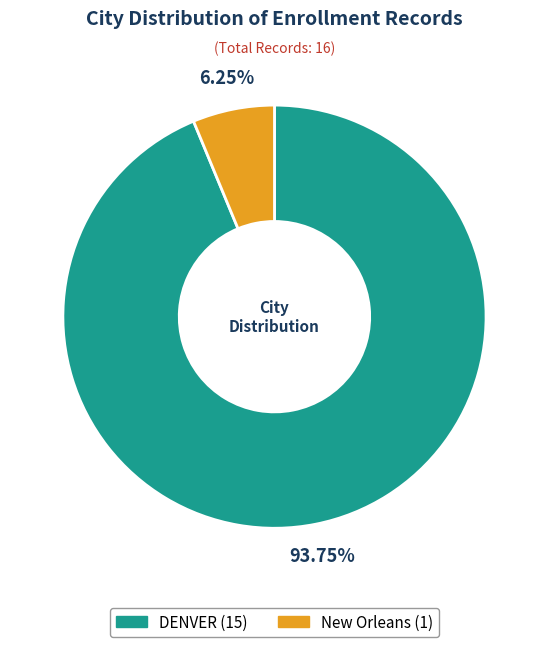

Which slice represents more than half of the pie?

DENVER